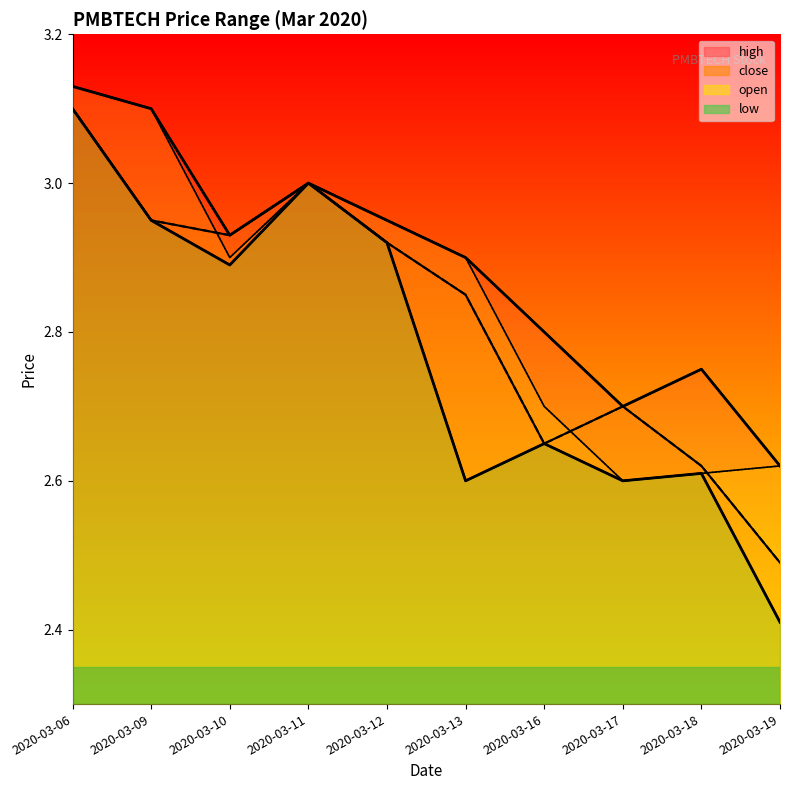

Which series has the largest total across all categories?

high